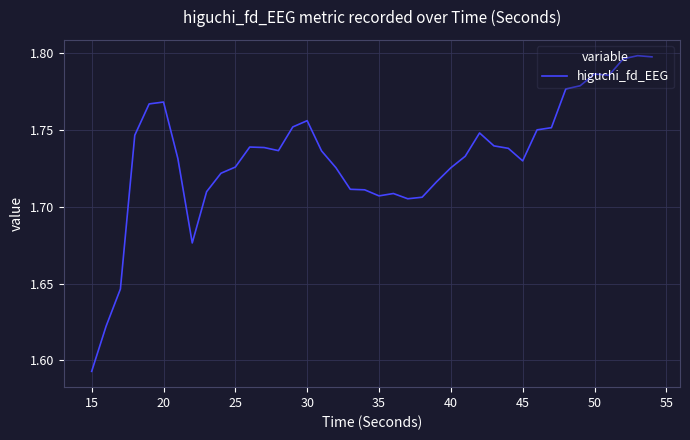

What is the value of the 29th point from the left?

1.7